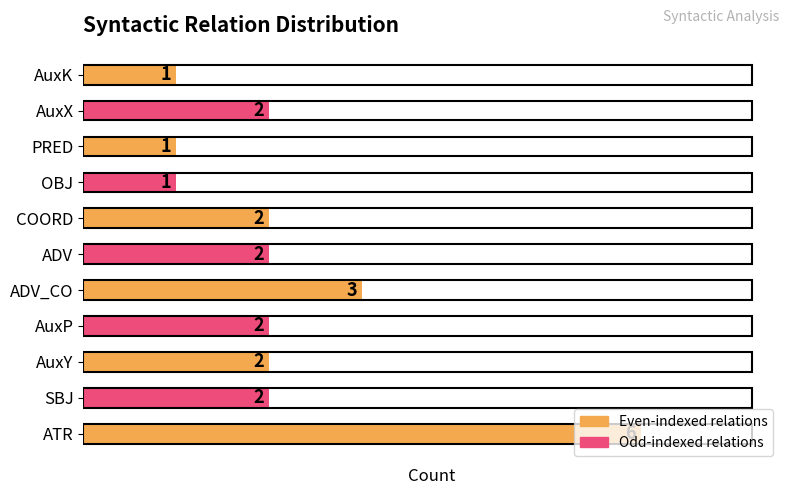

What is the maximum value shown in the chart?

6